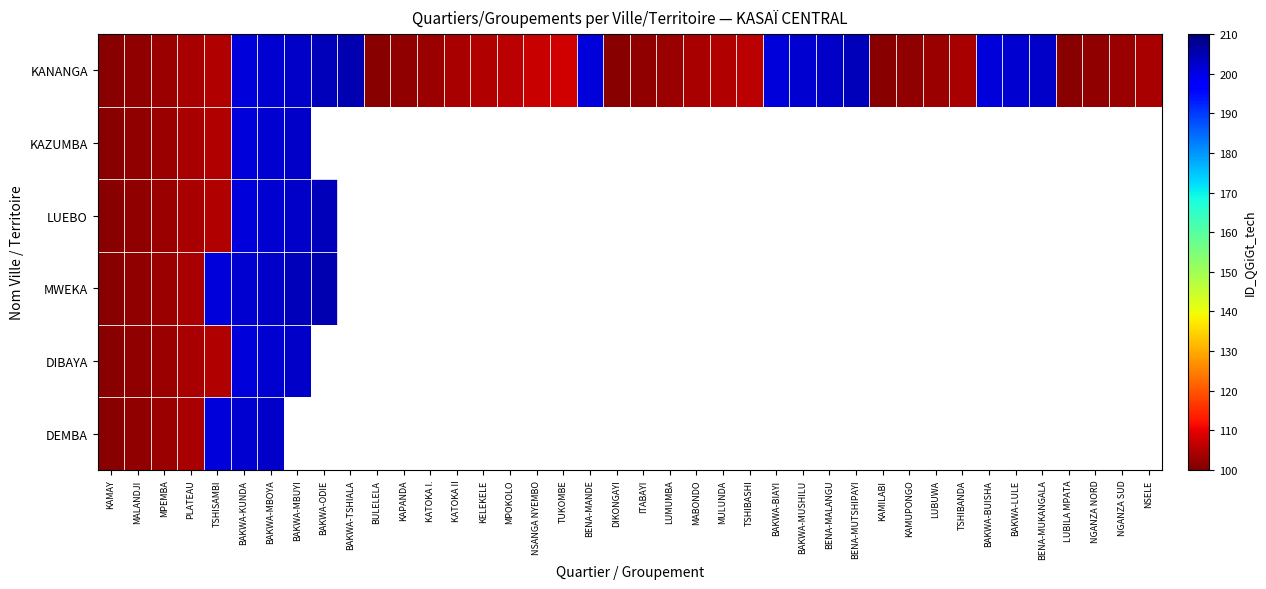

Which series has the largest range (max minus min)?

KANANGA